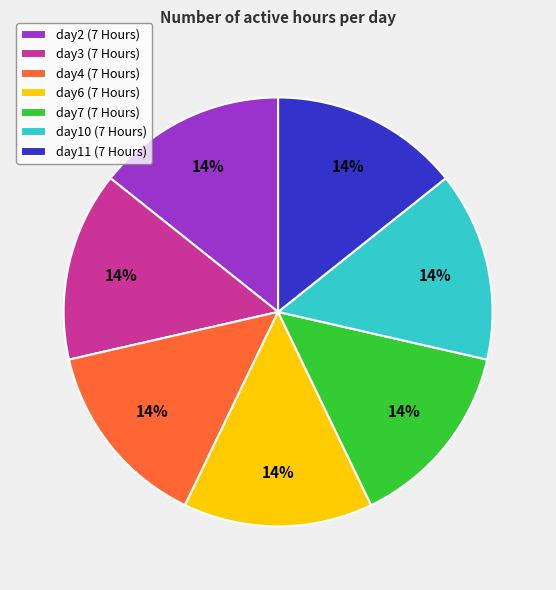

Is it true that day4 (7 Hours) is 14% of the pie?

True